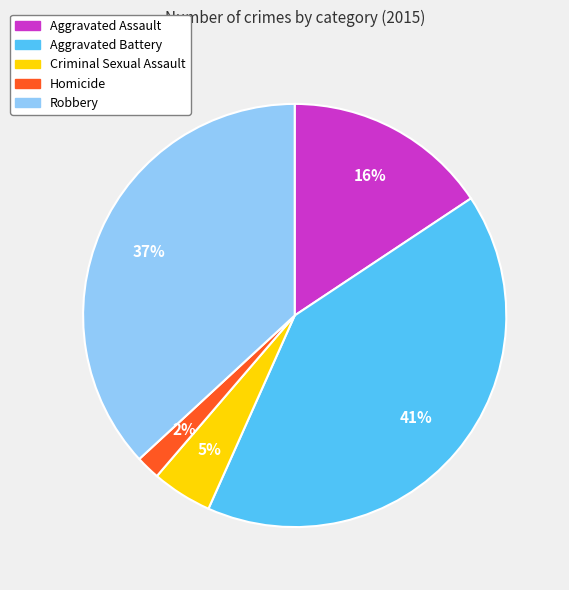

What is the ratio of the value at Homicide to the value at Criminal Sexual Assault?

0.4